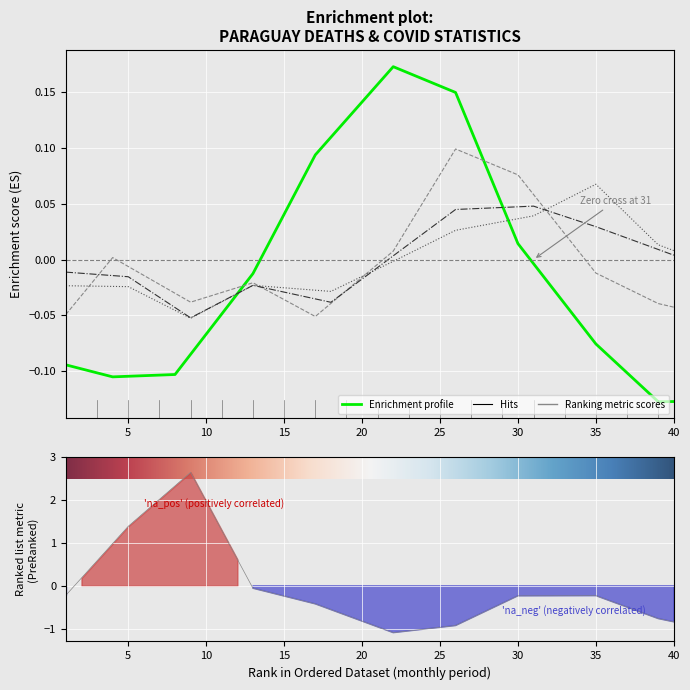

The value of deaths_2021_all_ages at 25 is 0.2. True or false?

False